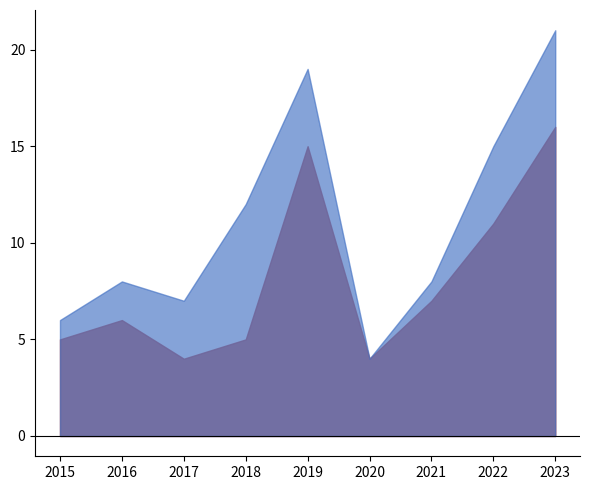

What is the maximum value for Total?

21